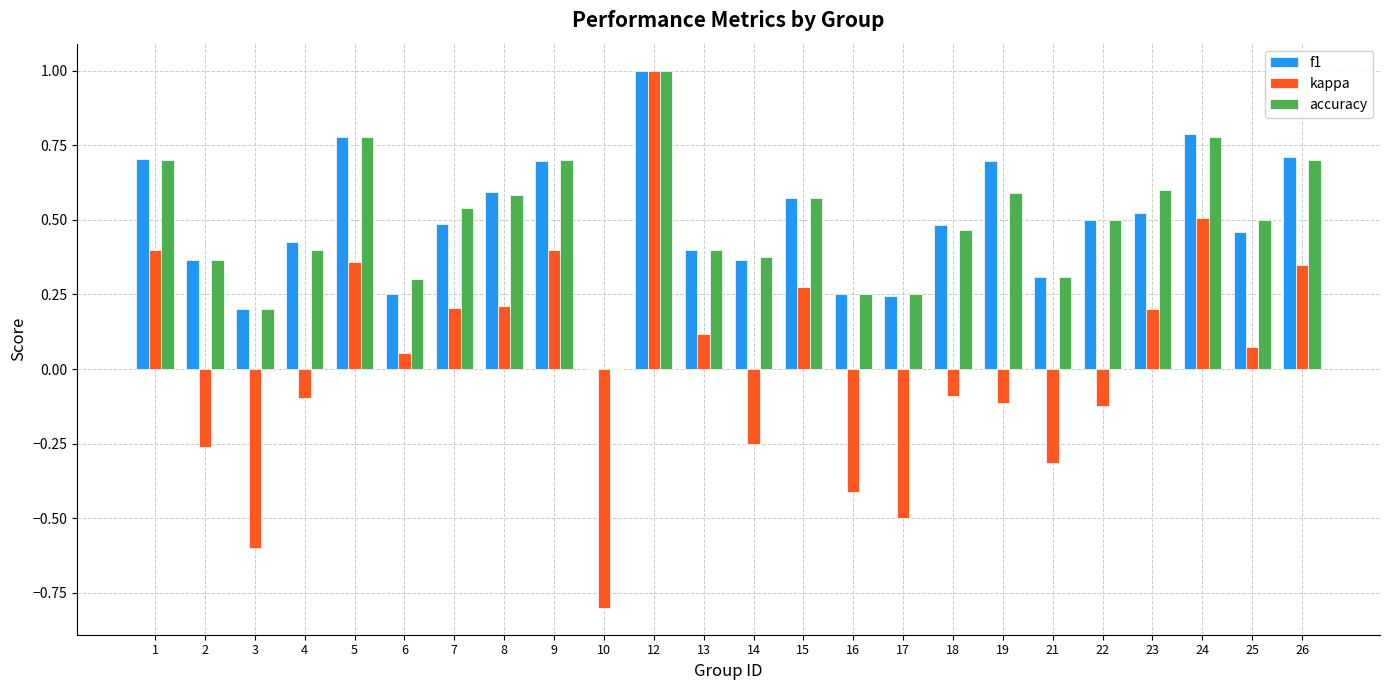

Does the chart contain stacked bars?

No